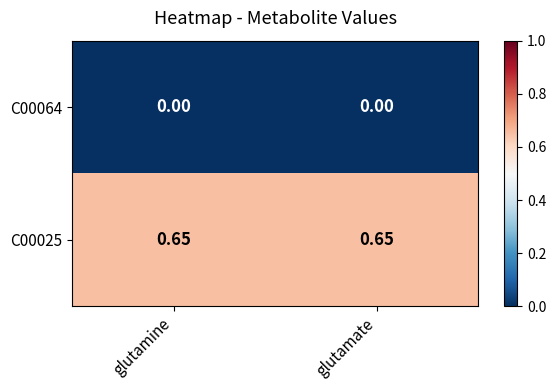

Is the value of C00064 at glutamine greater than the value of C00025 at glutamate?

No